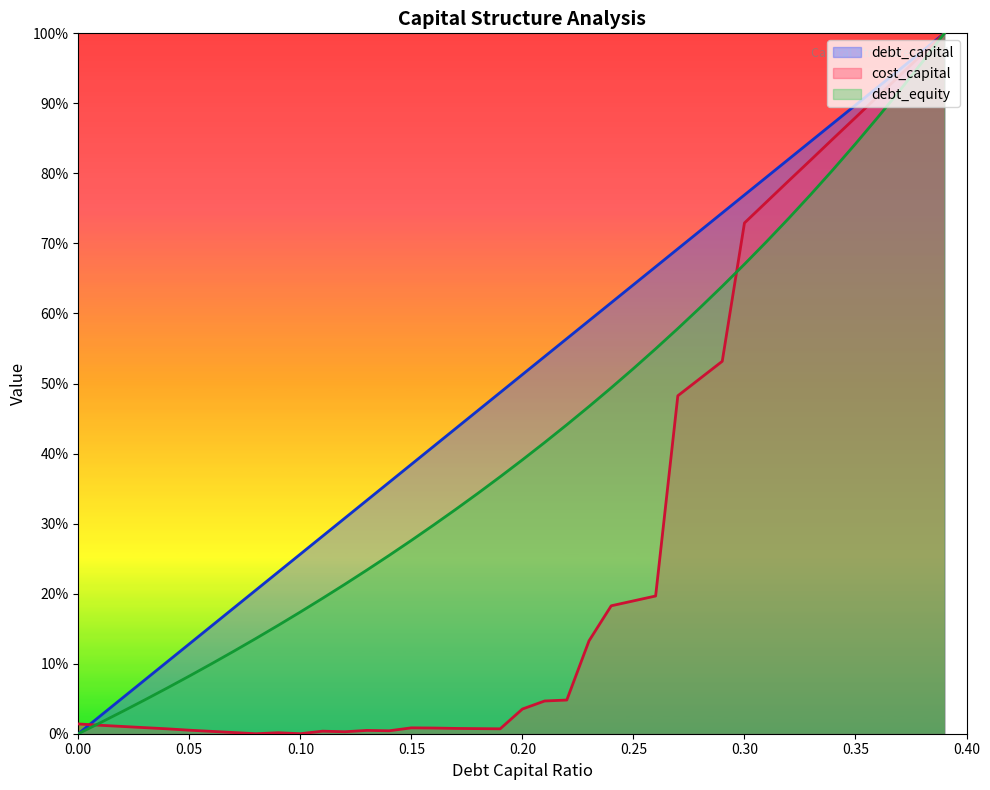

At 0.25, list the series in order from largest to smallest.

debt_capital, debt_equity, cost_capital